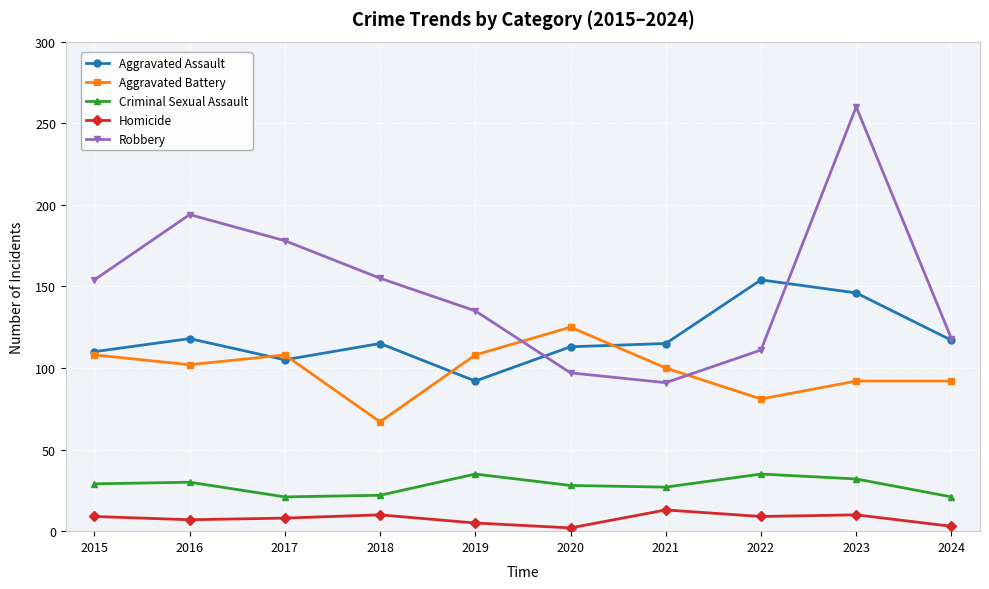

True or false: Homicide and Robbery cross at least once.

False